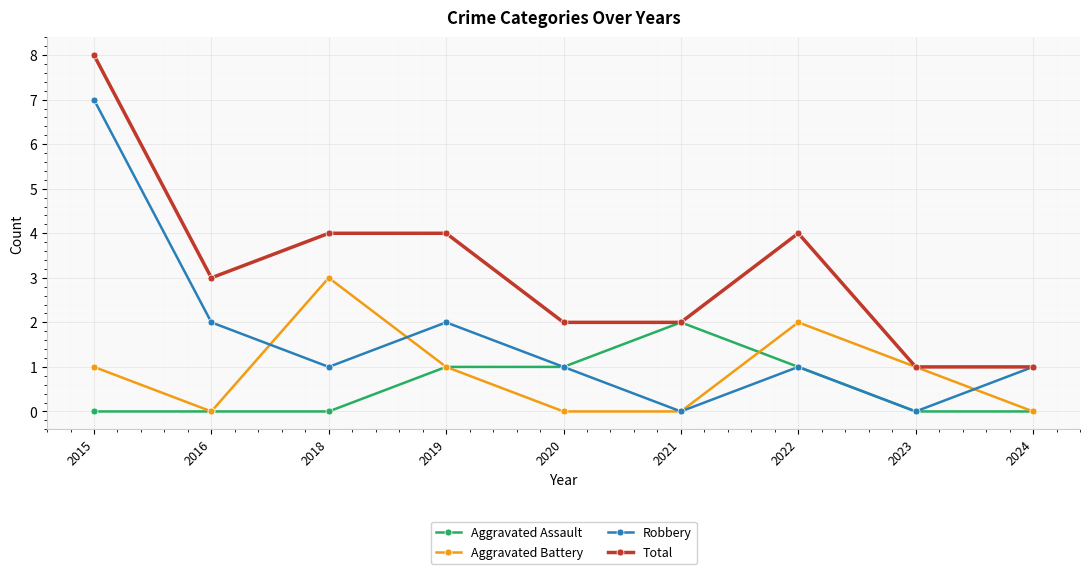

Does the chart have visible grid lines?

Yes